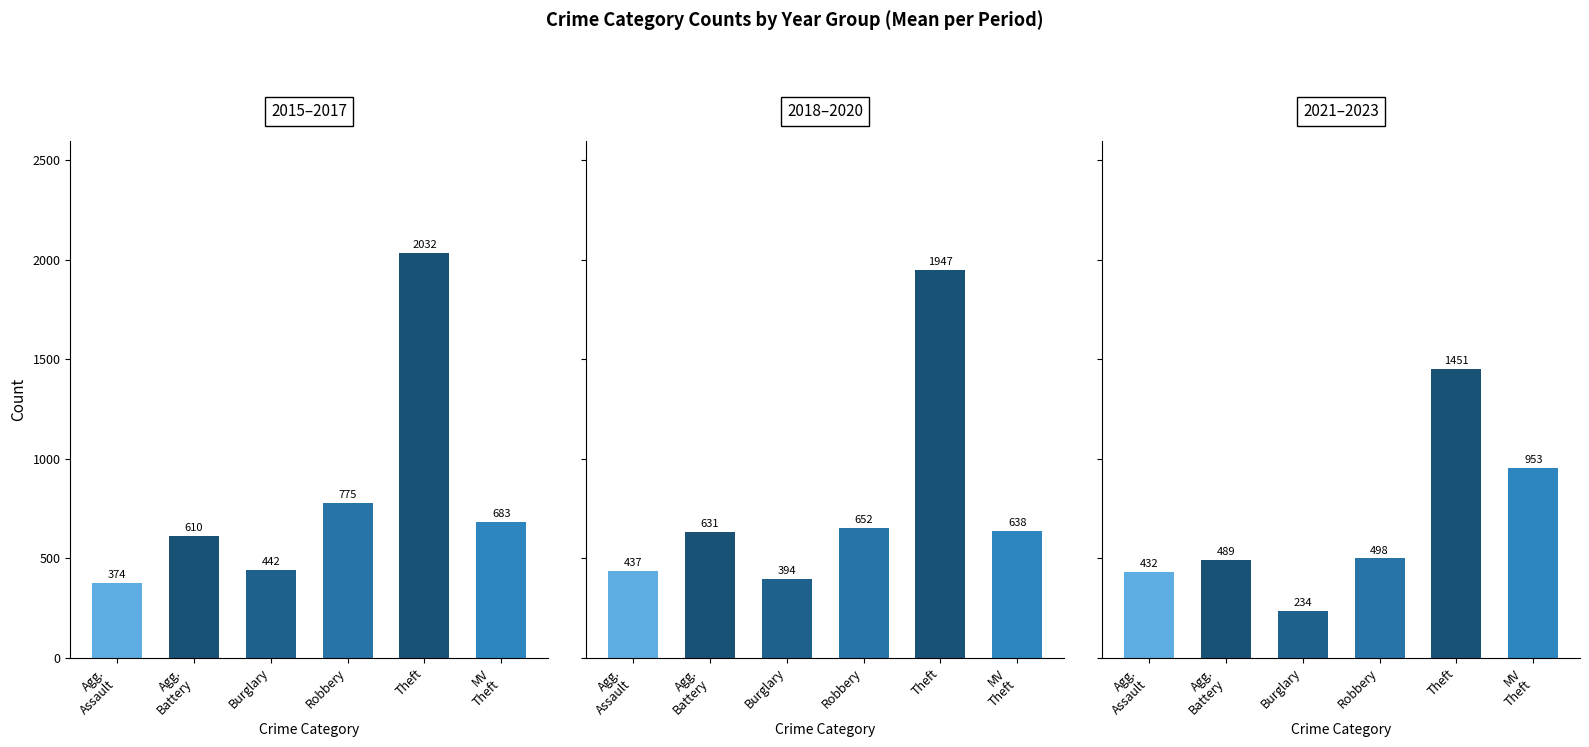

Reading left to right, list all the values displayed in this chart.

2015–2017: 374	610	442	775	2032	683
2018–2020: 437	631	394	652	1947	638
2021–2023: 432	489	234	498	1451	953